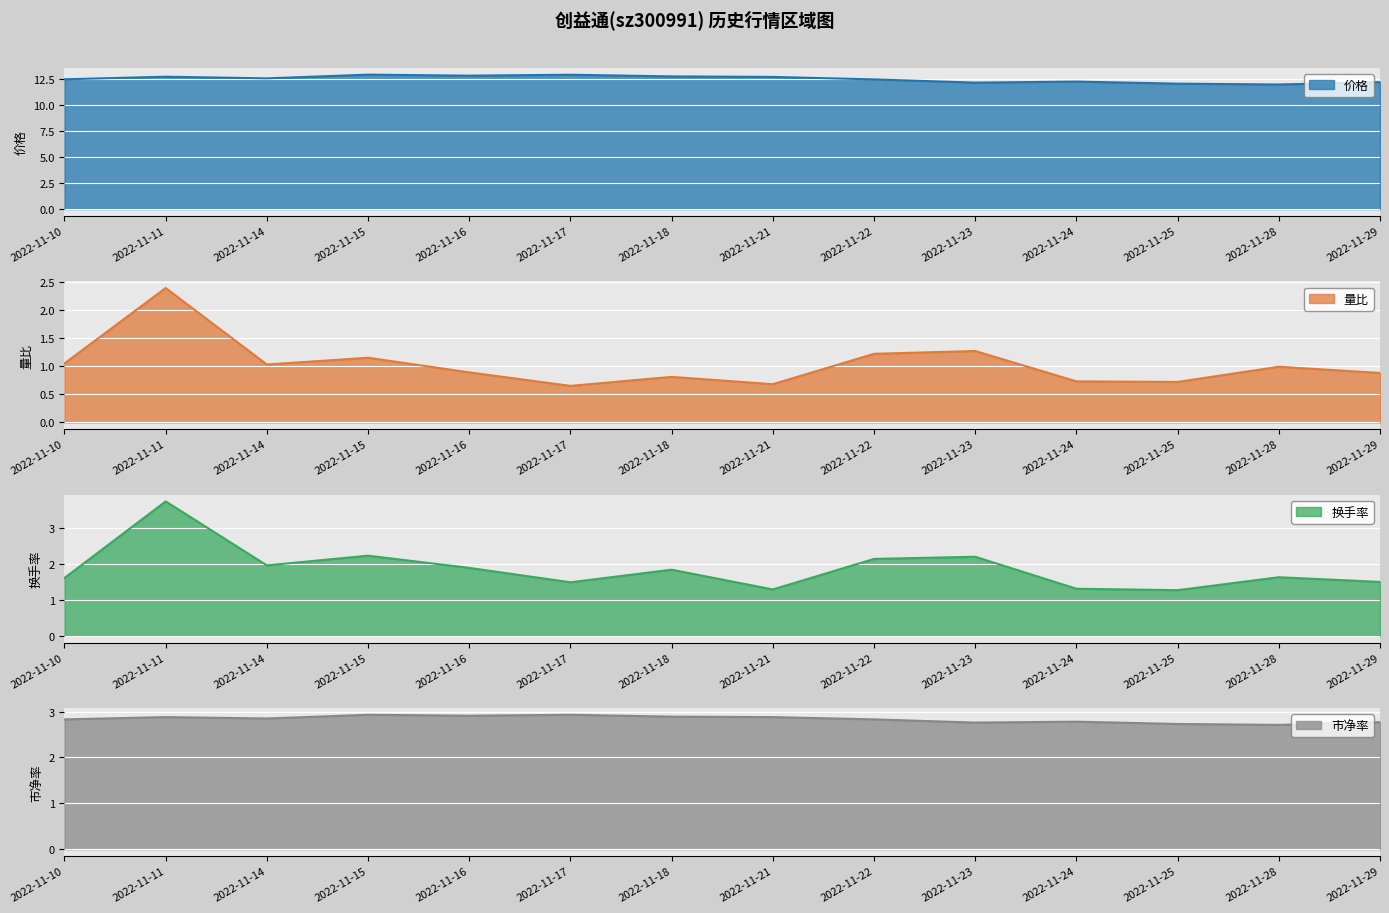

True or false: 量比 and 换手率 cross at least once.

False